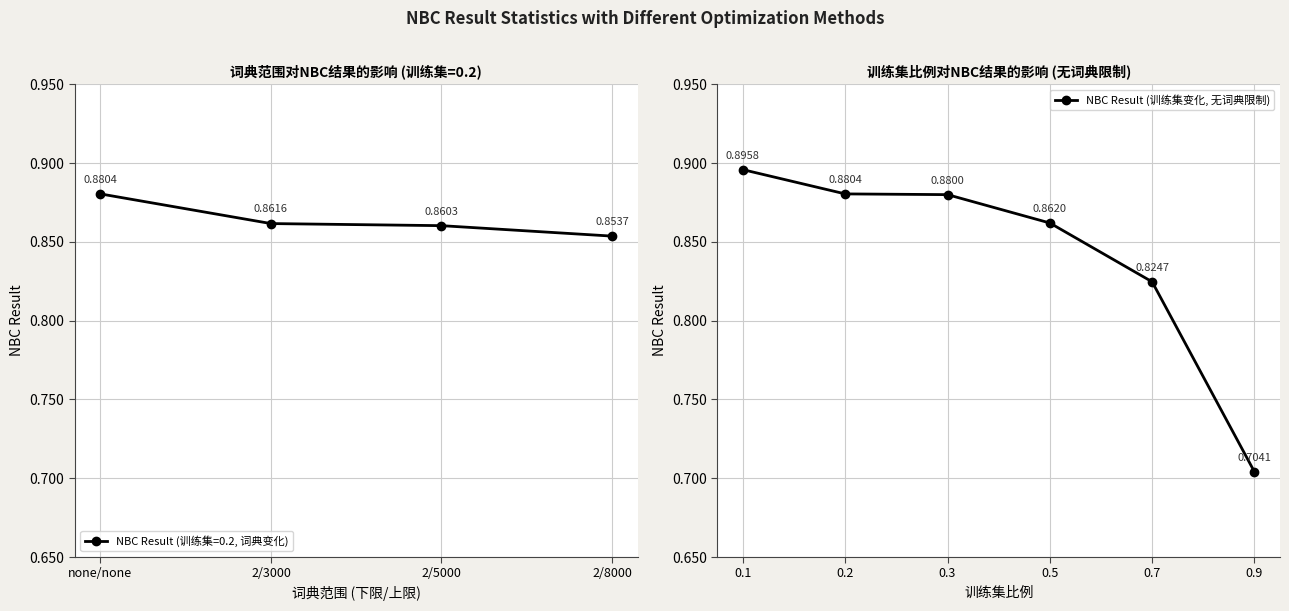

Does the chart have visible grid lines?

Yes